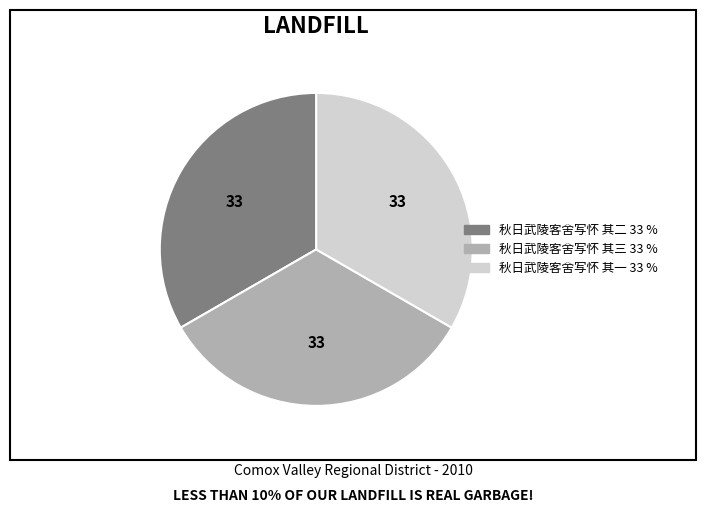

Does 秋日武陵客舍写怀 其二 represent more than half of the total?

No